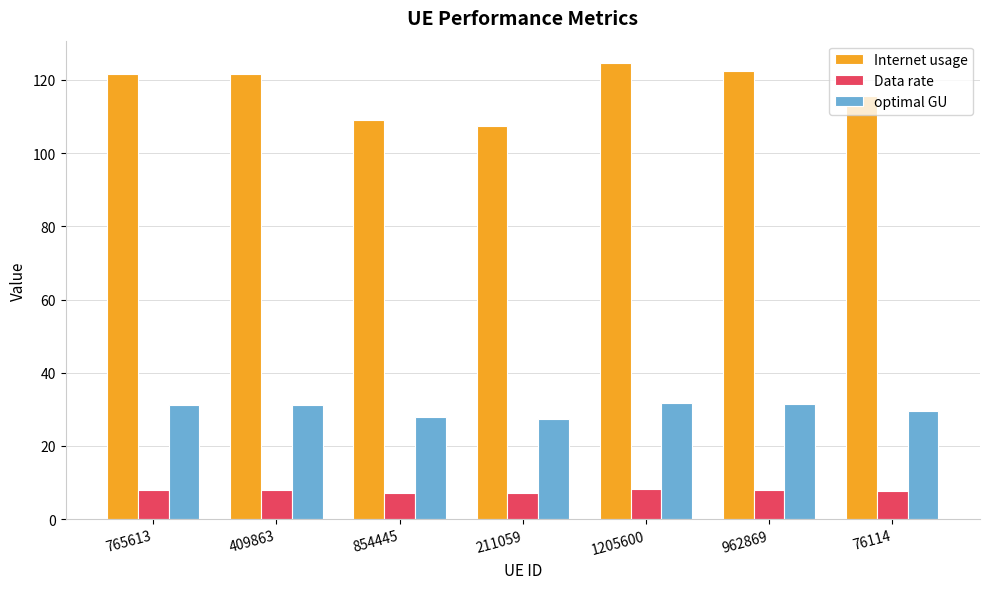

What is the difference between the highest and lowest values at 211059?

100.4